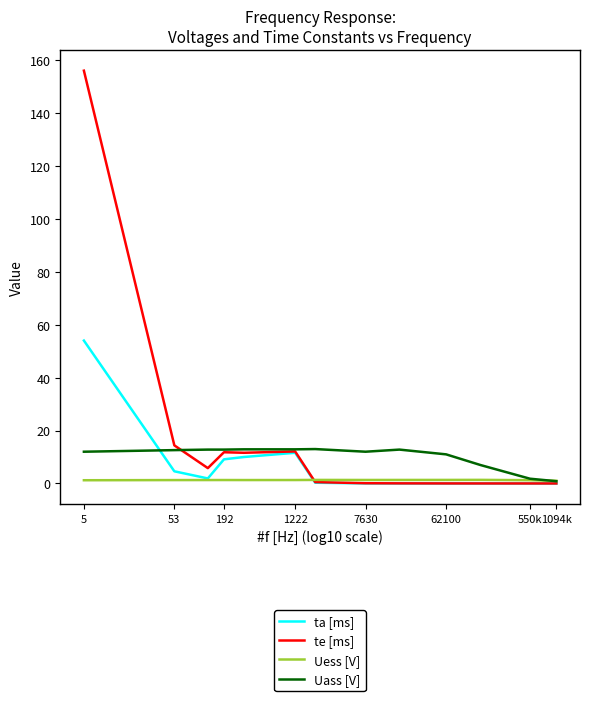

Which series has the largest total across all categories?

te [ms]